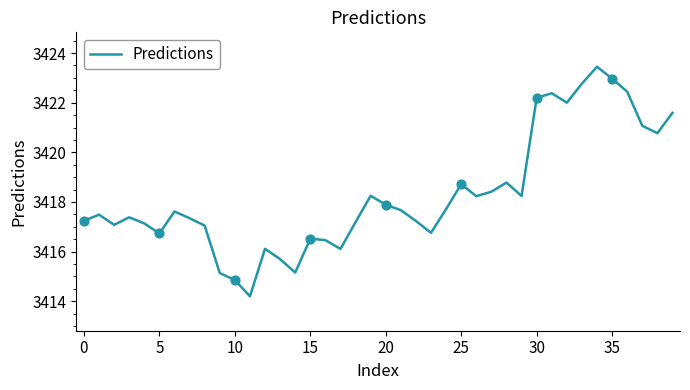

What is the difference between the maximum and minimum values?

9.2